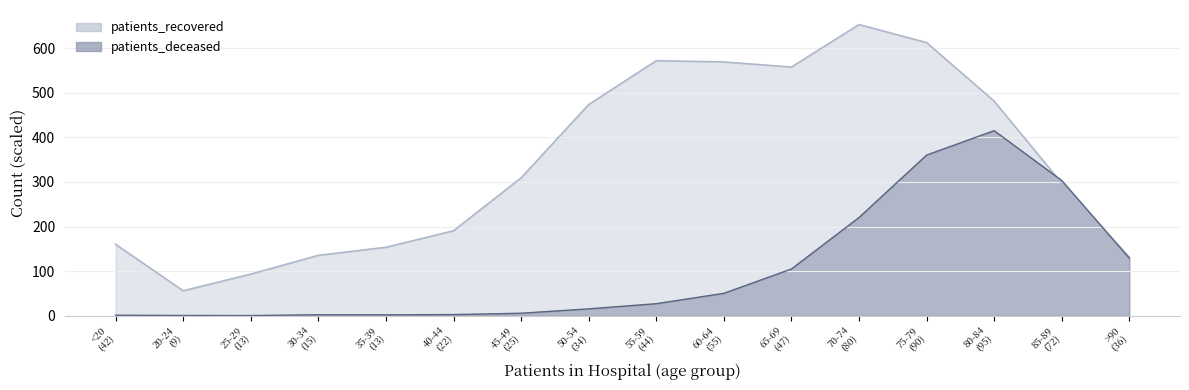

What is the label of the 1st point from the right?

>90 (36)